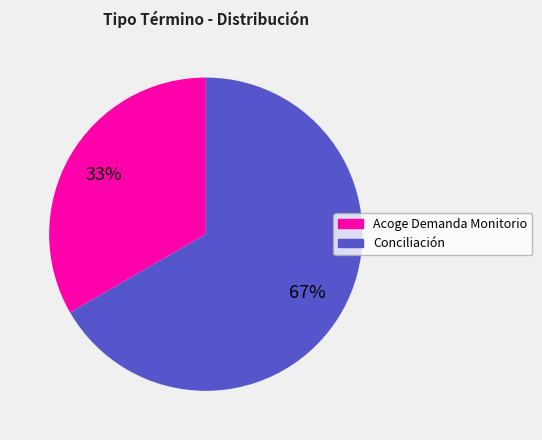

Which slice represents more than half of the pie?

Conciliación